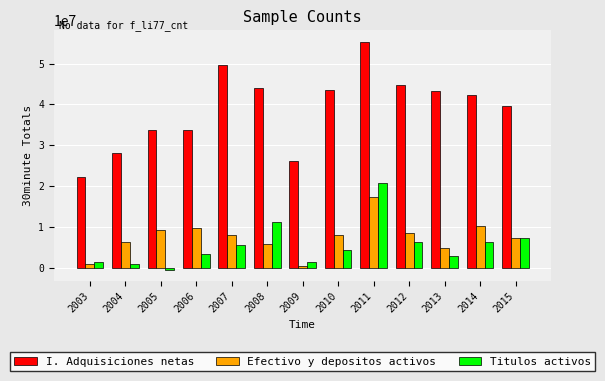

Which series changed the most between 2009 and 2010?

I. Adquisiciones netas